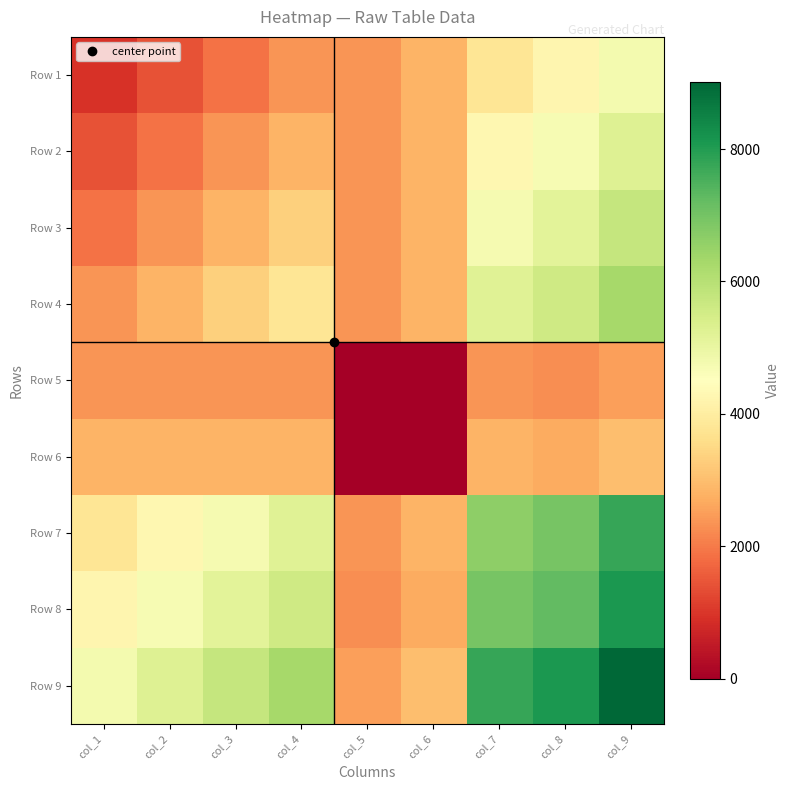

Reading left to right, list all the values displayed in this chart.

Row 1: col_1=947.9	col_2=1421.8	col_3=1895.8	col_4=2369.7	col_5=2372.5	col_6=2843.6	col_7=3791.5	col_8=4243.2	col_9=4766.3
Row 2: col_1=1421.8	col_2=1895.8	col_3=2369.7	col_4=2843.6	col_5=2375.2	col_6=2843.6	col_7=4265.4	col_8=4695.0	col_9=5267.1
Row 3: col_1=1895.8	col_2=2369.7	col_3=2843.6	col_4=3317.6	col_5=2378.0	col_6=2843.6	col_7=4739.4	col_8=5146.7	col_9=5767.9
Row 4: col_1=2369.7	col_2=2843.6	col_3=3317.6	col_4=3791.5	col_5=2380.8	col_6=2843.6	col_7=5213.3	col_8=5598.5	col_9=6268.8
Row 5: col_1=2372.5	col_2=2375.2	col_3=2378.0	col_4=2380.8	col_5=27.8	col_6=16.7	col_7=2389.1	col_8=2280.9	col_9=2529.2
Row 6: col_1=2843.6	col_2=2843.6	col_3=2843.6	col_4=2843.6	col_5=16.7	col_6=0.0	col_7=2843.6	col_8=2710.4	col_9=3005.0
Row 7: col_1=3791.5	col_2=4265.4	col_3=4739.4	col_4=5213.3	col_5=2389.1	col_6=2843.6	col_7=6635.1	col_8=6953.7	col_9=7771.3
Row 8: col_1=4243.2	col_2=4695.0	col_3=5146.7	col_4=5598.5	col_5=2280.9	col_6=2710.4	col_7=6953.7	col_8=7227.8	col_9=8072.3
Row 9: col_1=4766.3	col_2=5267.1	col_3=5767.9	col_4=6268.8	col_5=2529.2	col_6=3005.0	col_7=7771.3	col_8=8072.3	col_9=9015.0